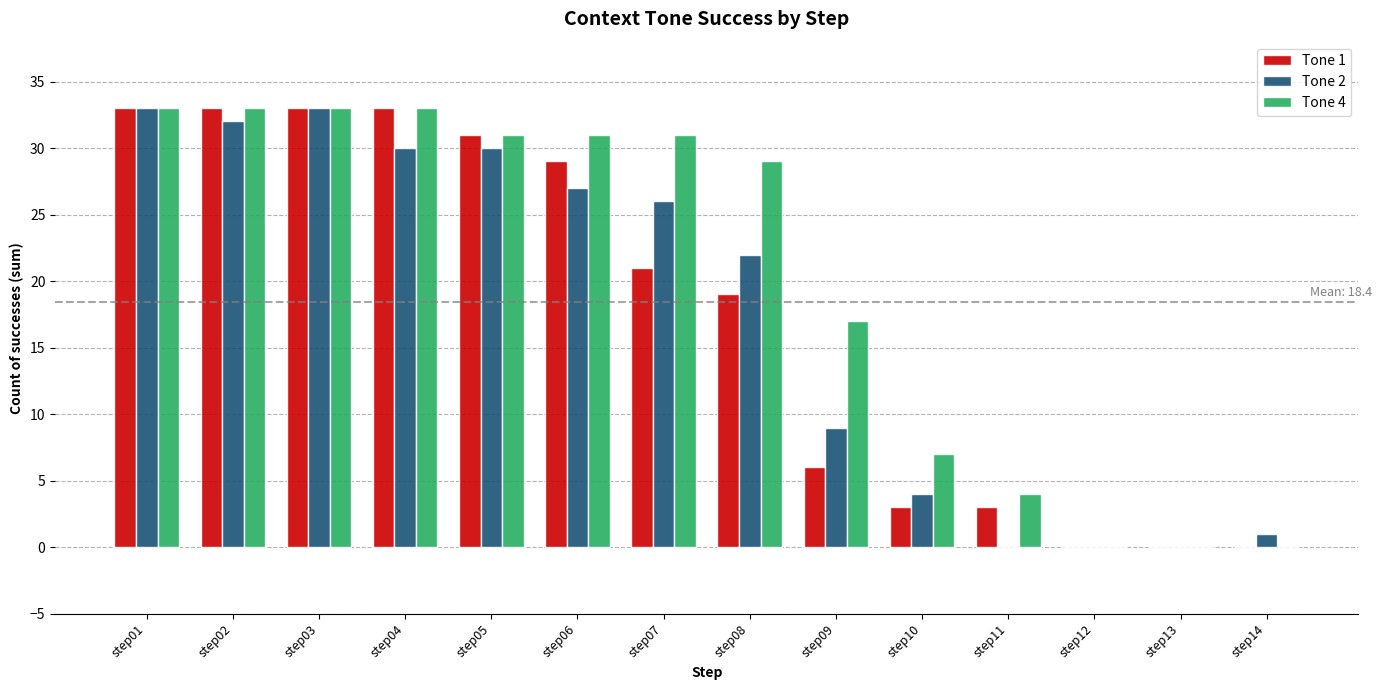

What is the sum of the Tone 4 values at step06 and step03?

64